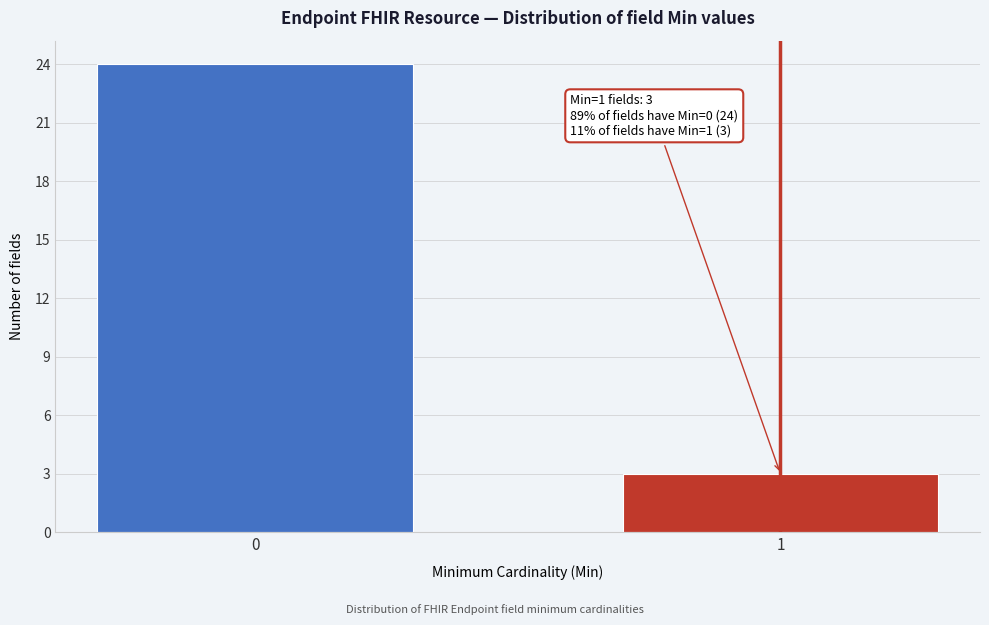

Reading left to right, what are all the values shown in this chart?

0=24	1=3